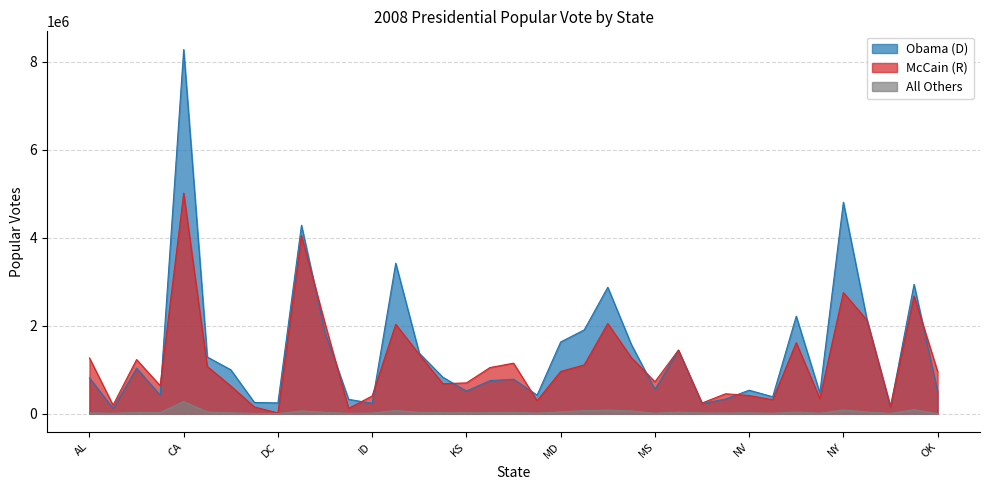

Where is the first local minimum for Obama (D)?

AK